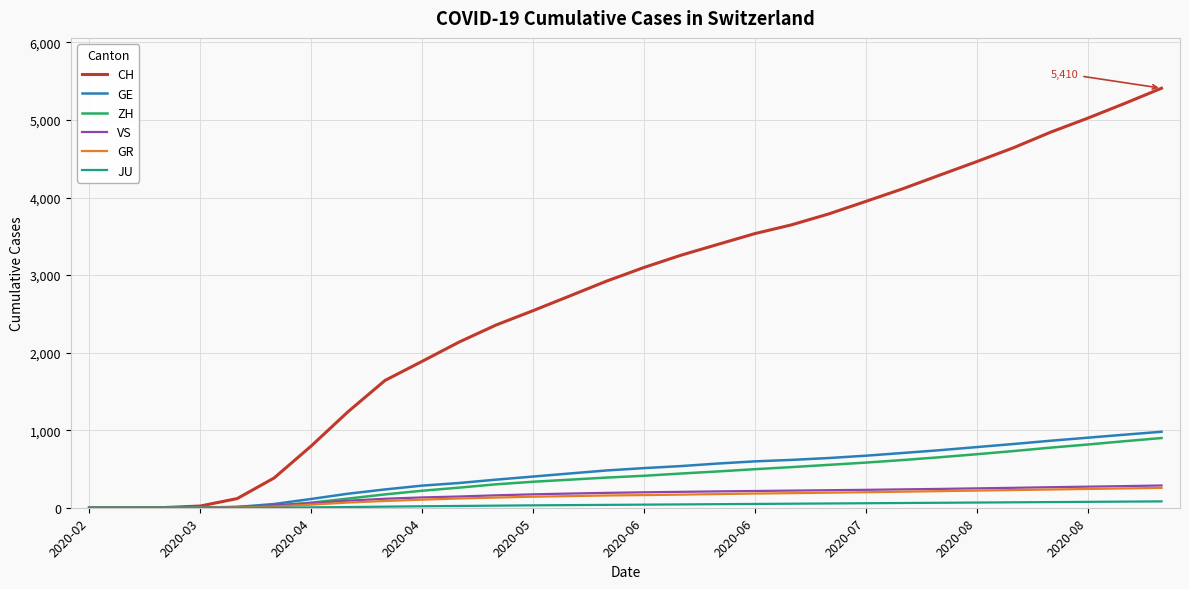

What is the highest value of the CH series?

5410